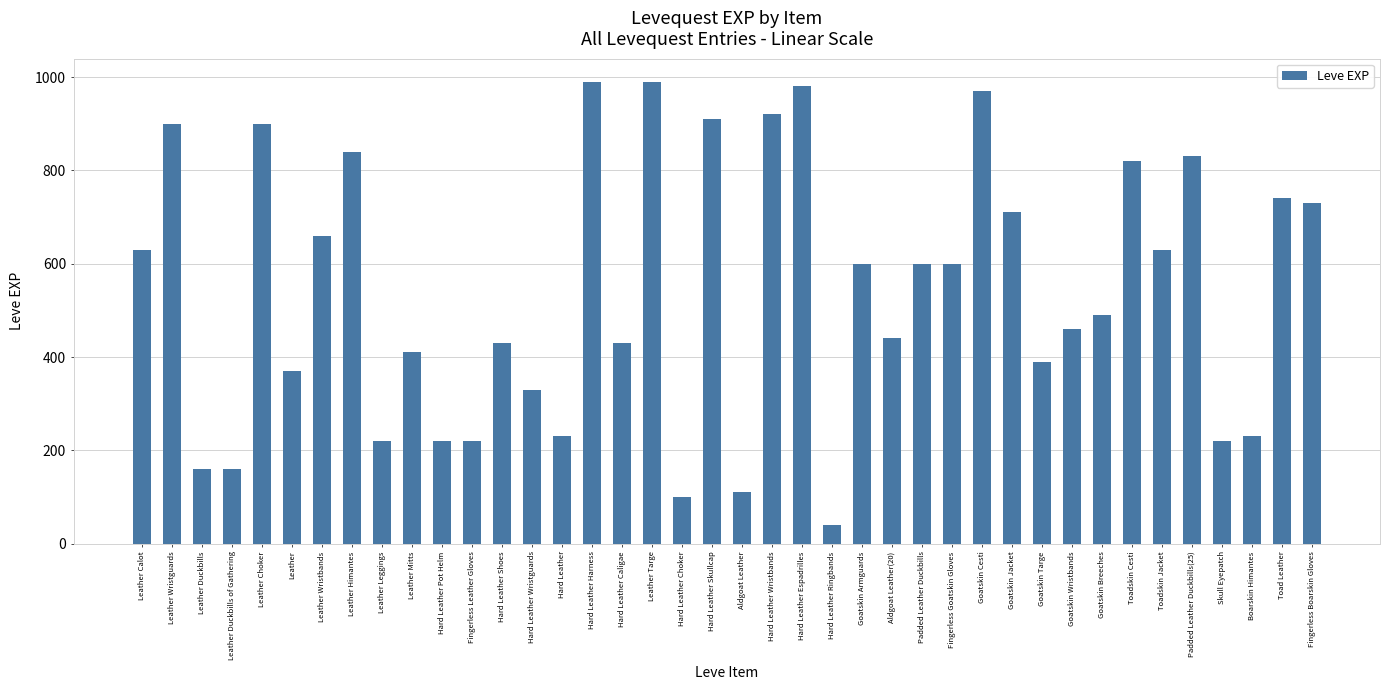

How many data points are less than 600?

20